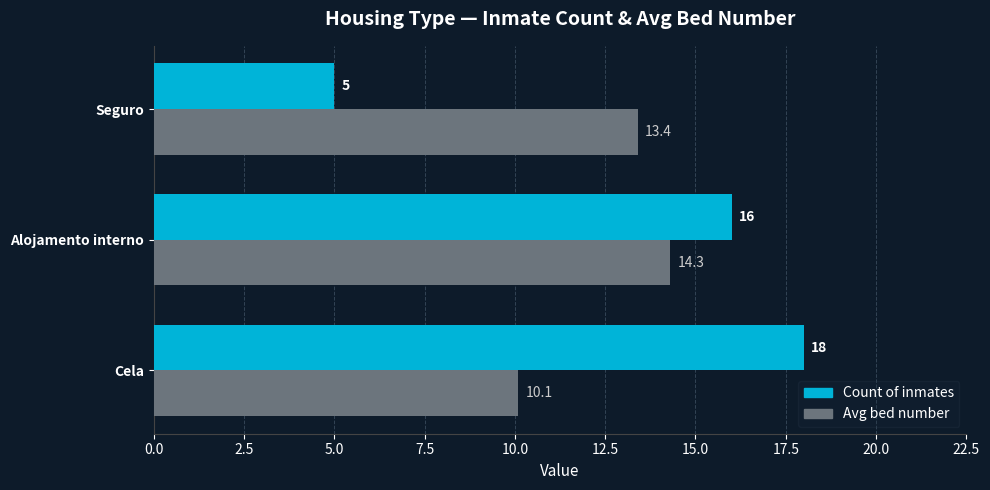

At which category is the sum across all series the highest?

Alojamento interno